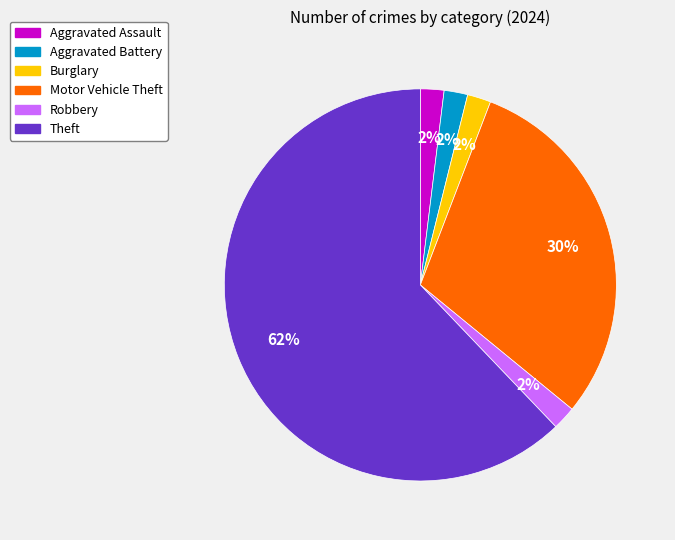

Which category has the biggest portion of the pie?

Theft